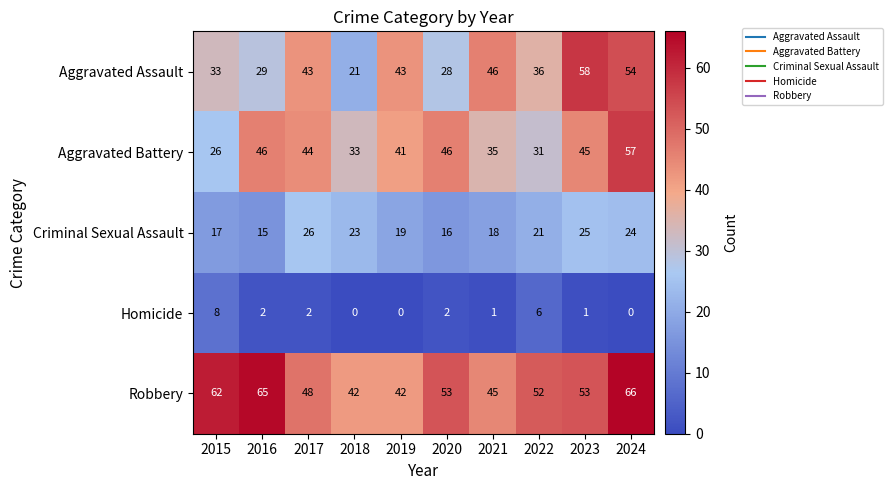

What is the greatest value displayed?

66